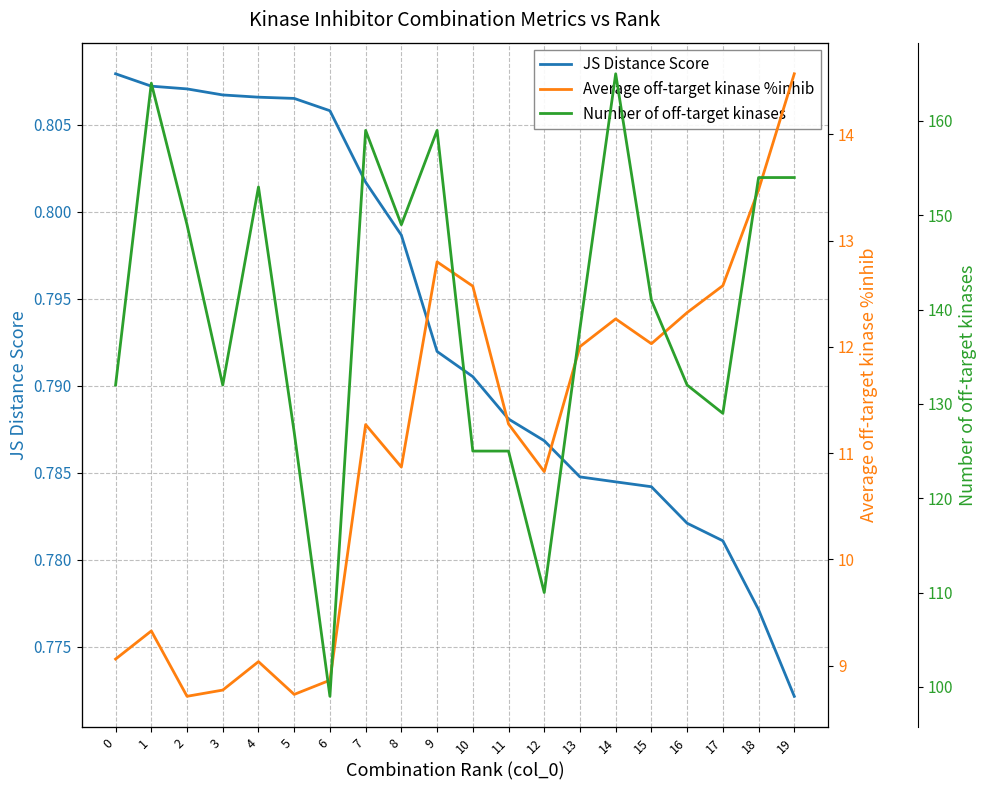

True or false: JS Distance Score has more than 0 interior local peaks.

False